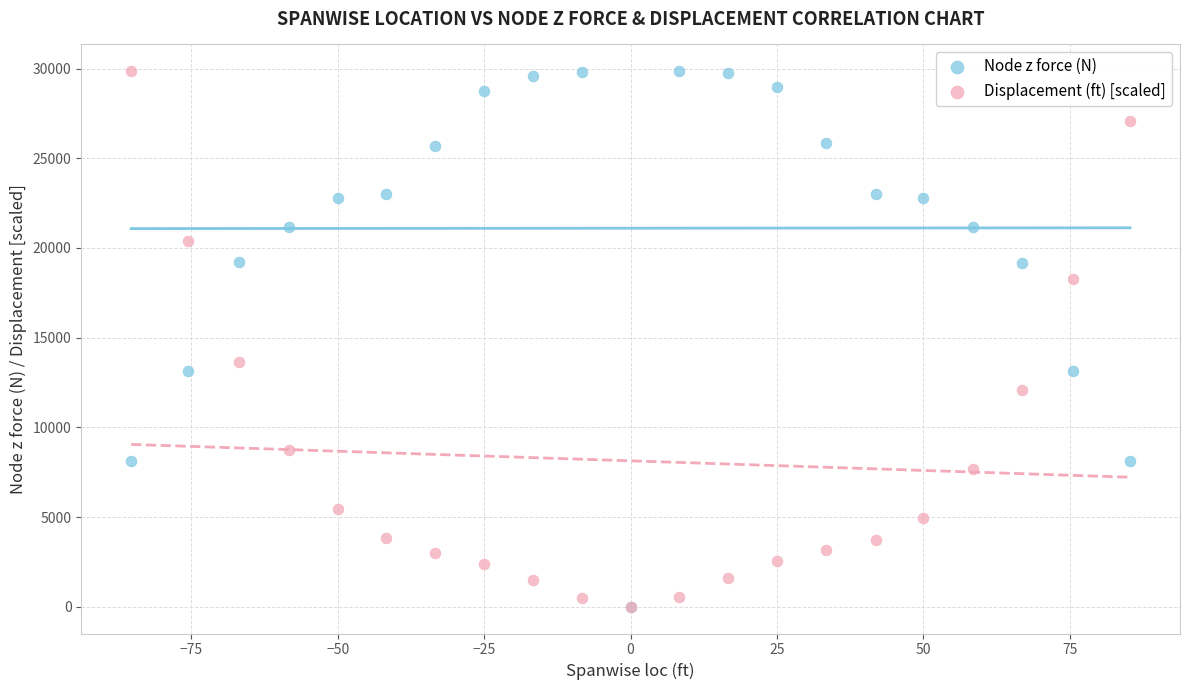

Across all series, what Y value is closest to 14927?

13664.2